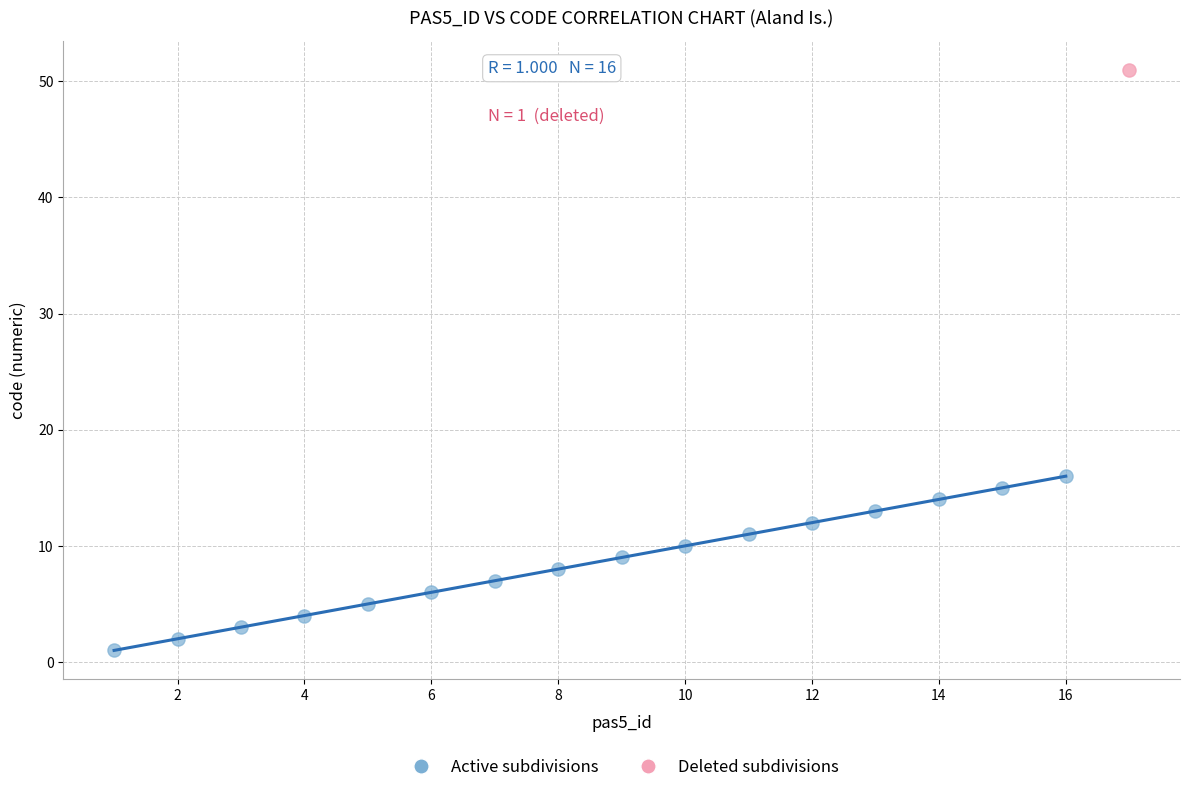

What are all the series names shown in the legend?

Active subdivisions, Deleted subdivisions